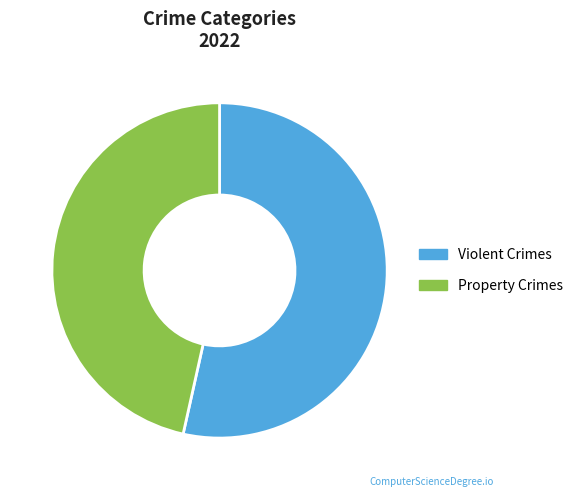

What percentage is the Property Crimes slice, to the nearest percent?

47%